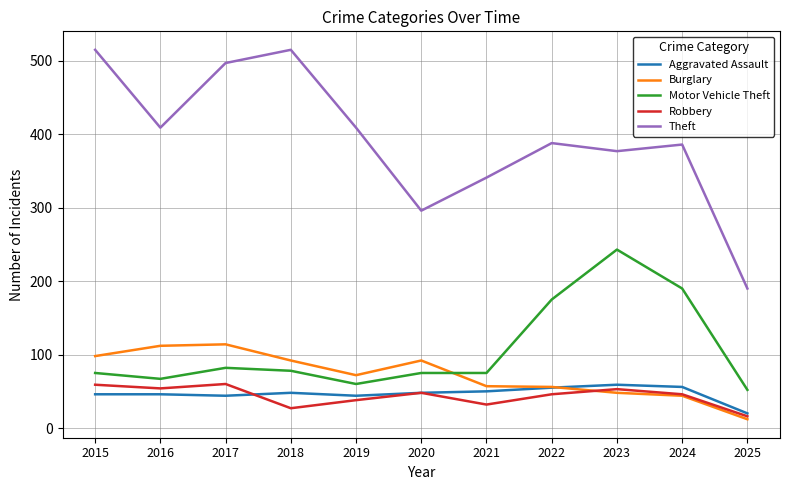

What is the maximum value for Burglary?

114